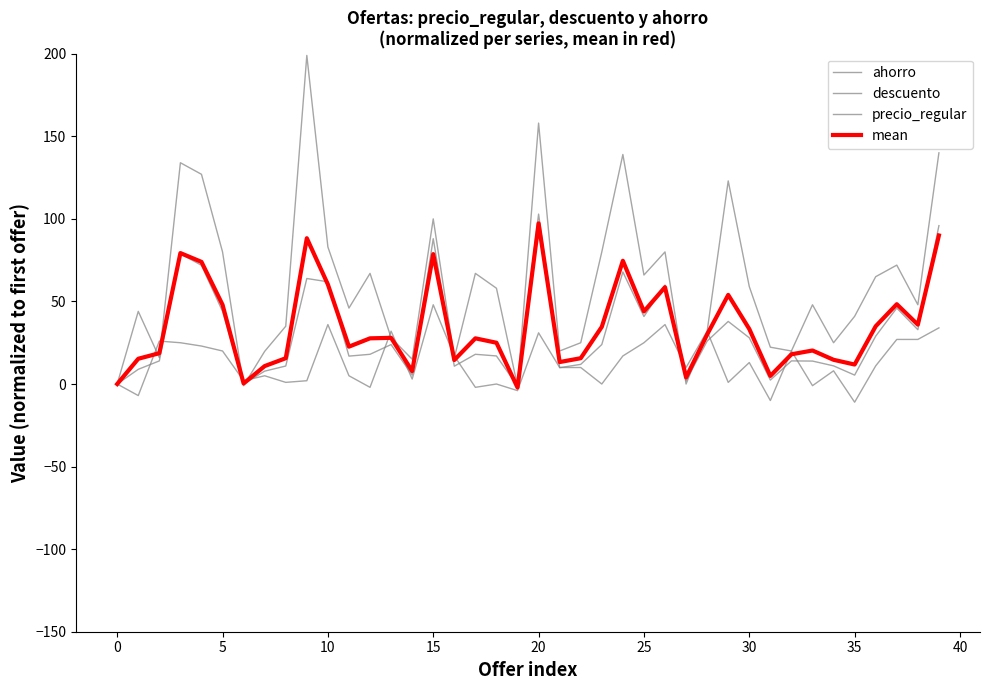

At how many categories does at least one series exceed 156?

2